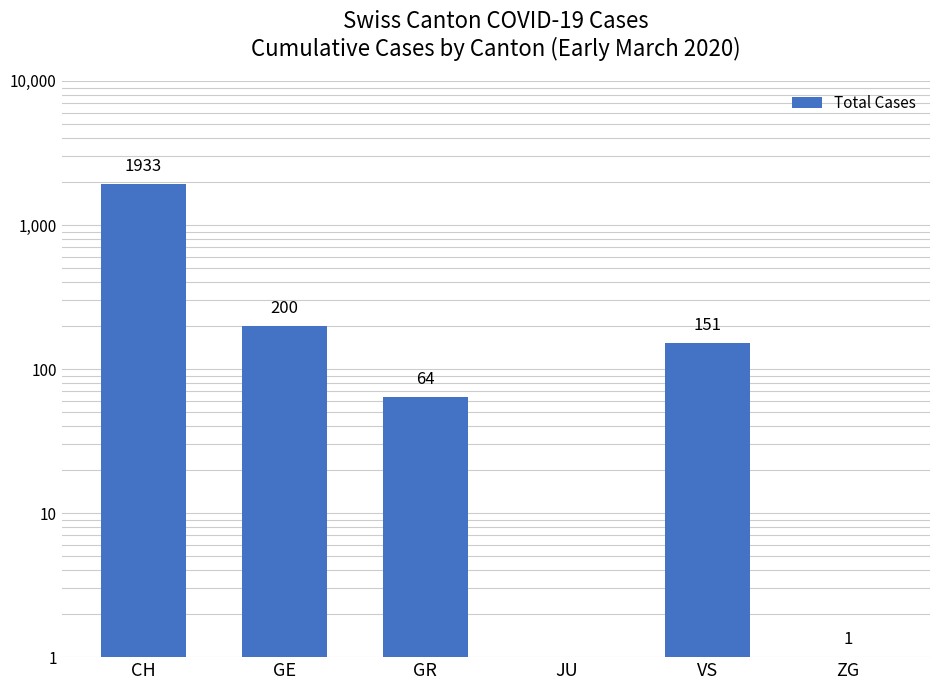

List the labels in order of value, largest first.

CH, GE, VS, GR, ZG, JU